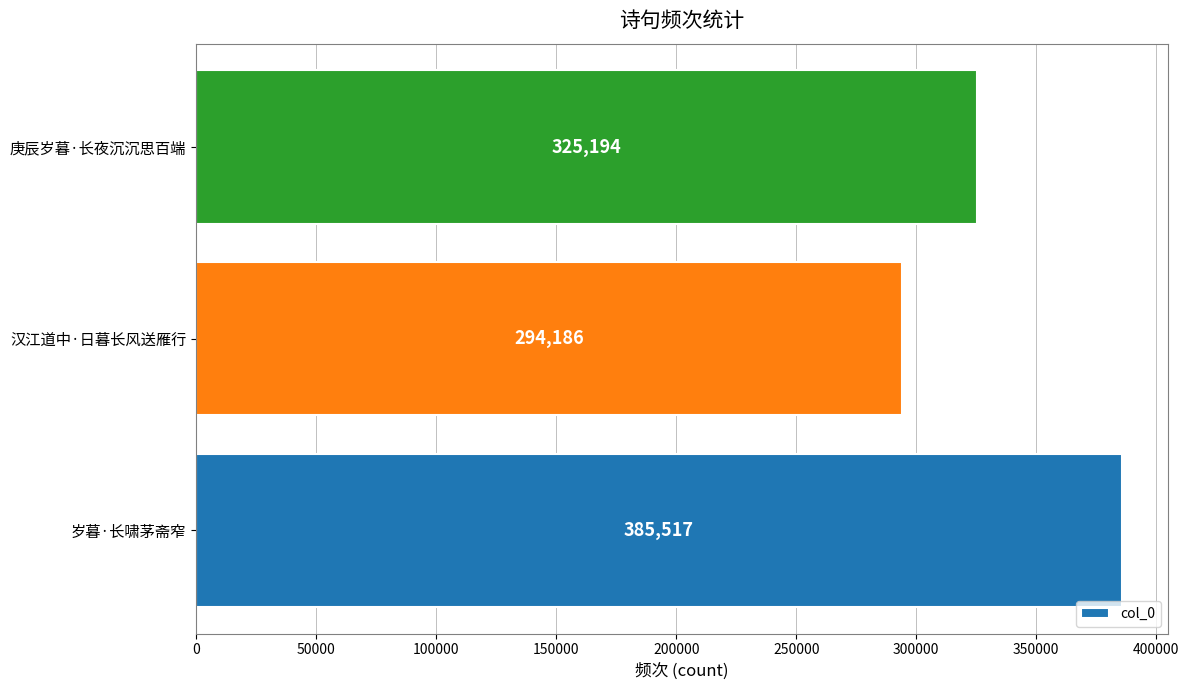

Reading top to bottom, list all the values displayed in this chart.

325194	294186	385517